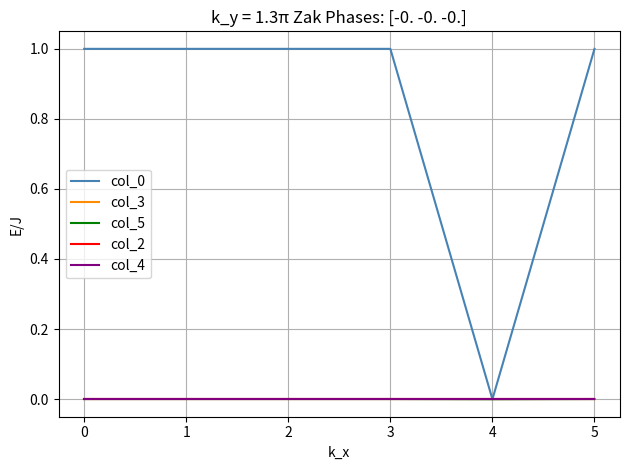

True or false: col_3 and col_5 cross at least once.

False